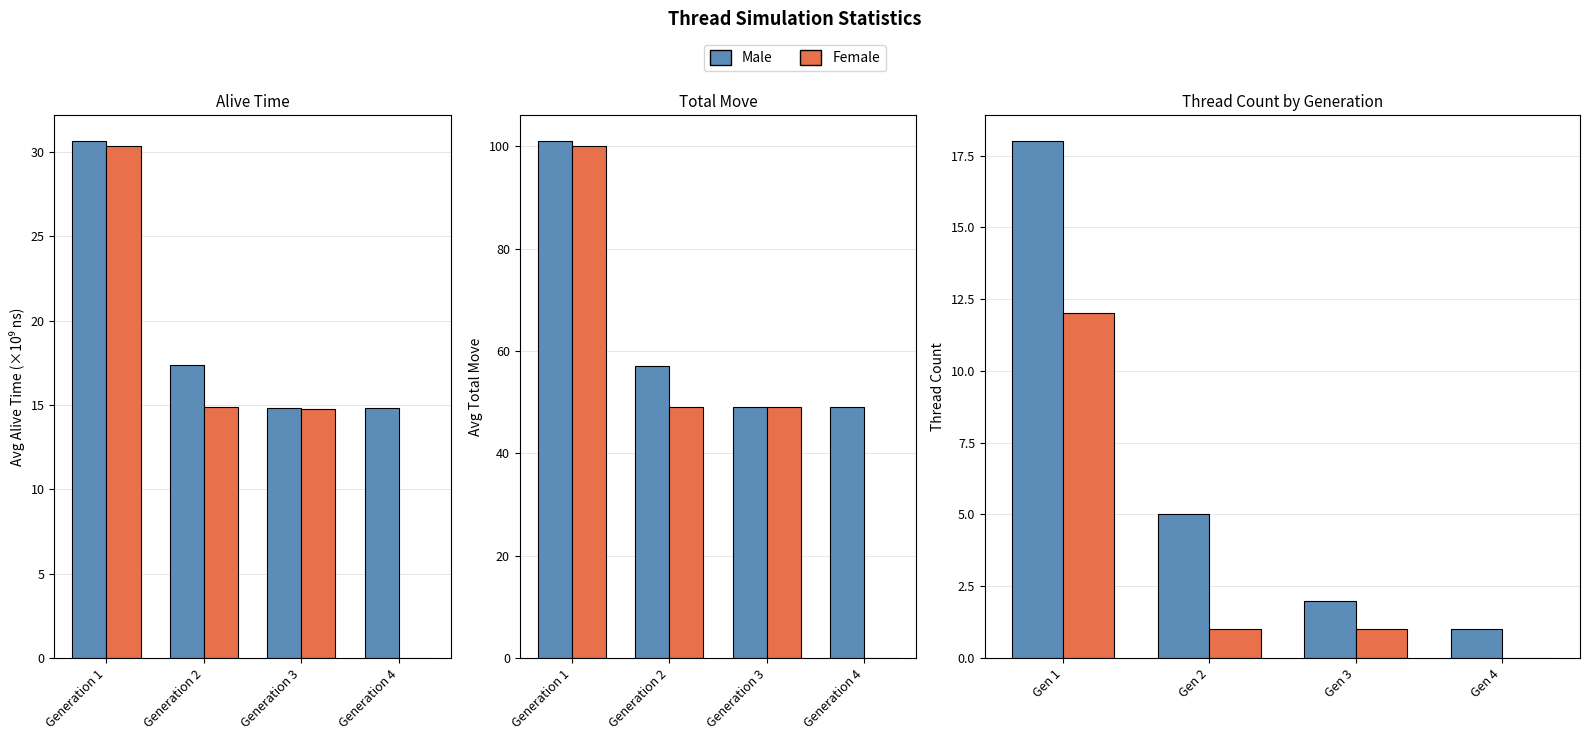

Rank the categories by Male value from lowest to highest.

Gen 4, Gen 3, Gen 2, Gen 1